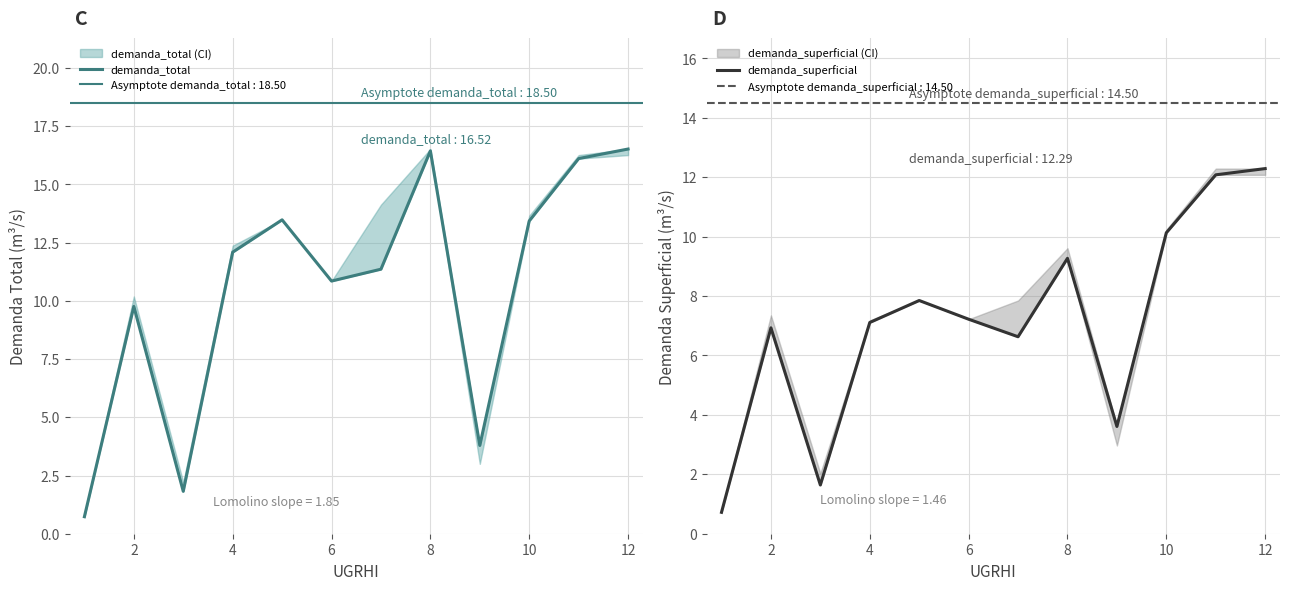

Reading left to right, extract all data points from this chart.

demanda_total: 0.7	9.8	1.8	12.1	13.5	10.8	11.4	16.4	3.8	13.4	16.1	16.5
demanda_superficial: 0.7	6.9	1.6	7.1	7.8	7.2	6.6	9.3	3.6	10.1	12.1	12.3